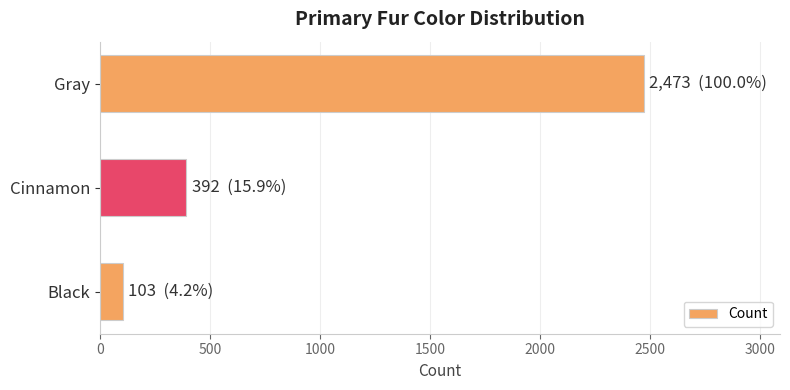

How many values are below 392?

1